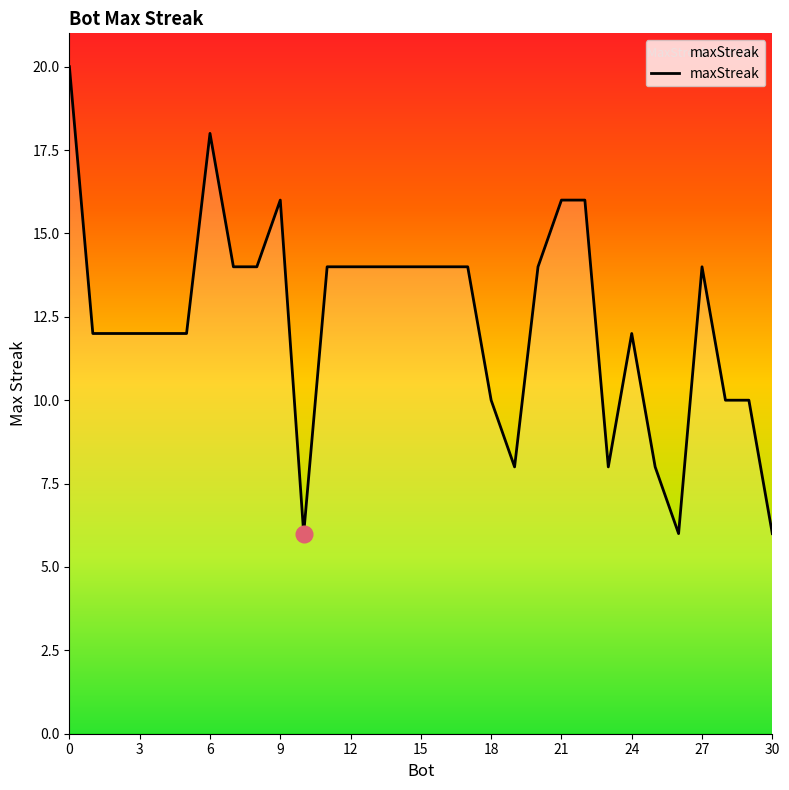

How many distinct data groups are displayed?

1